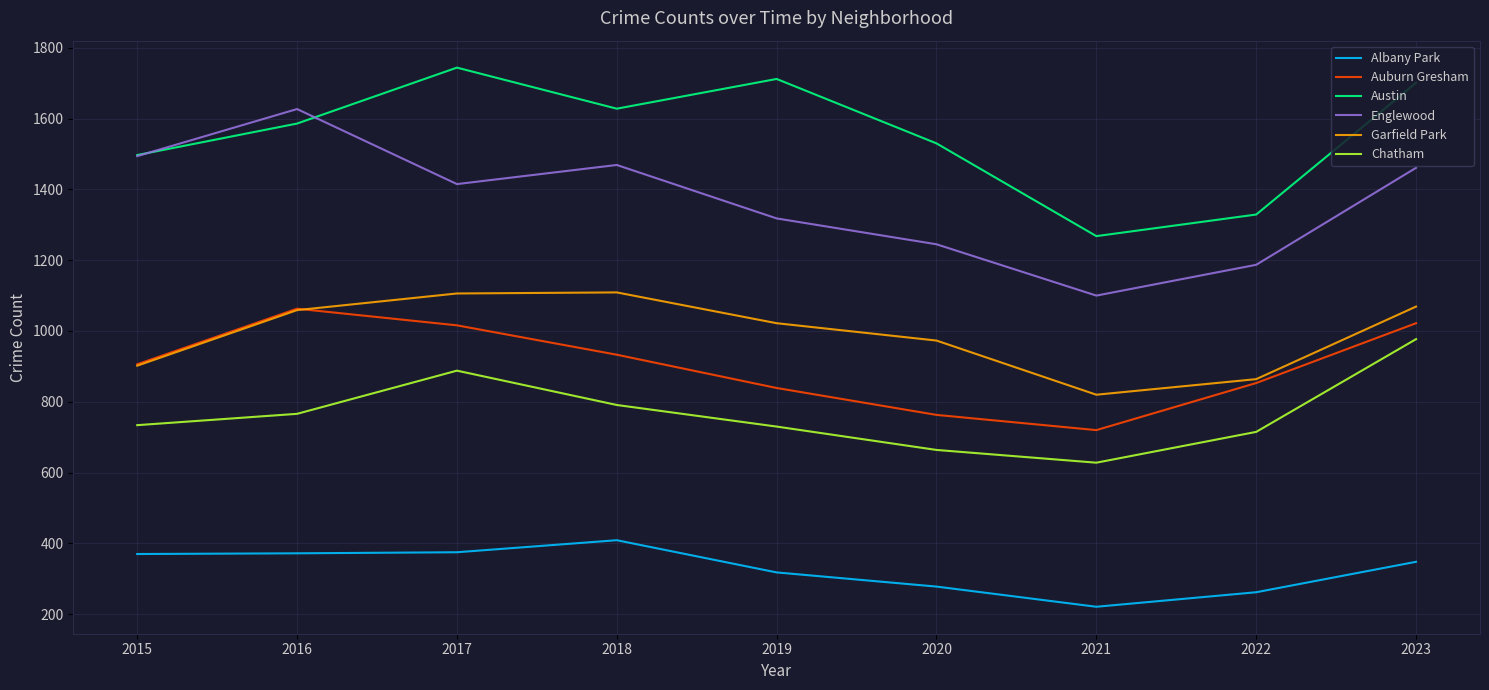

At which category does Garfield Park reach its first local valley?

2021